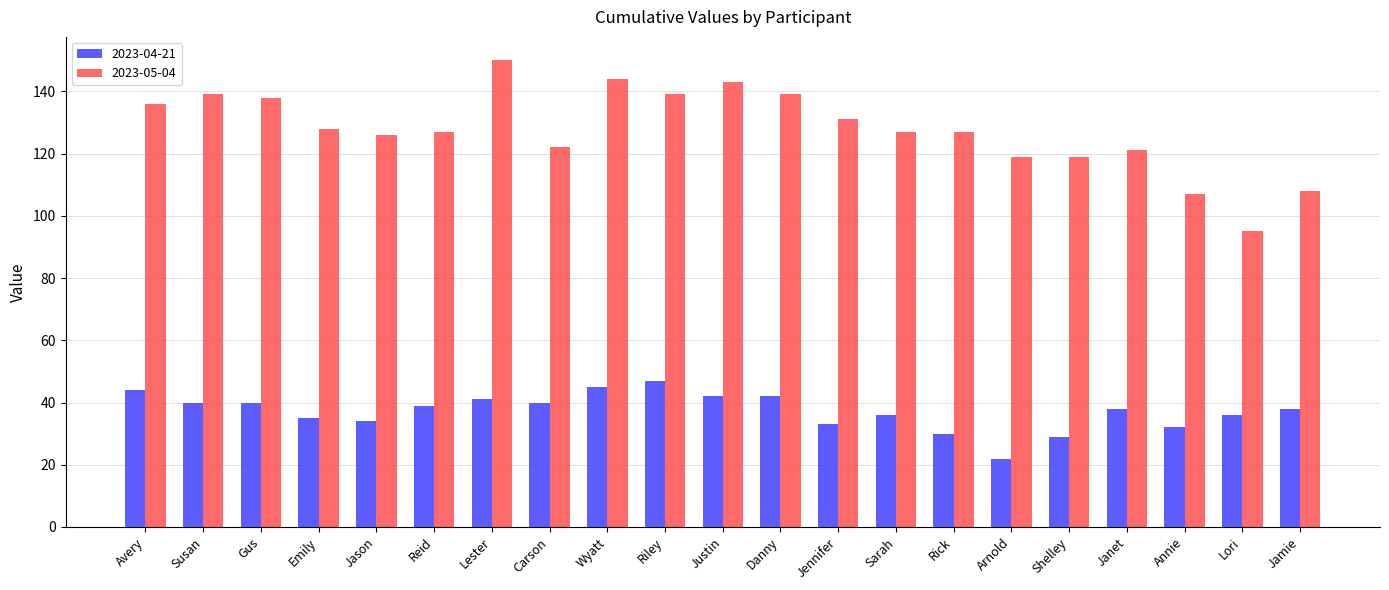

Read the 2023-04-21 value at Reid, to the nearest 5.

40